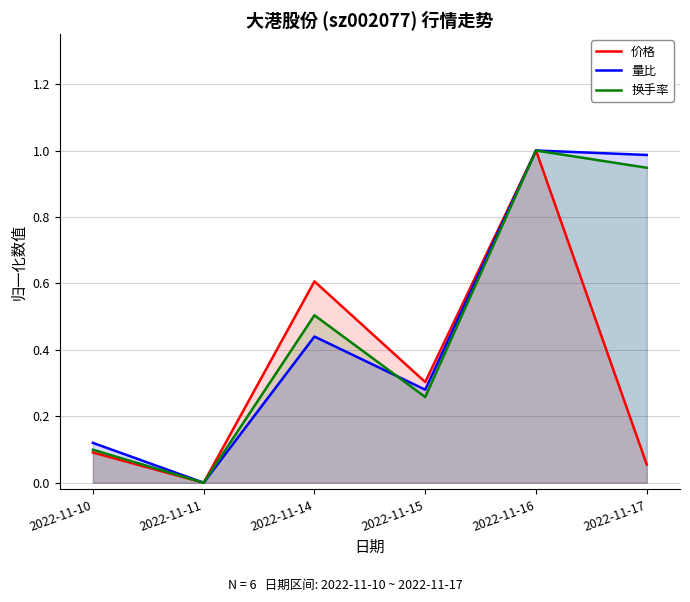

Is the value of 换手率 at 2022-11-11 greater than the value of 量比 at 2022-11-10?

No